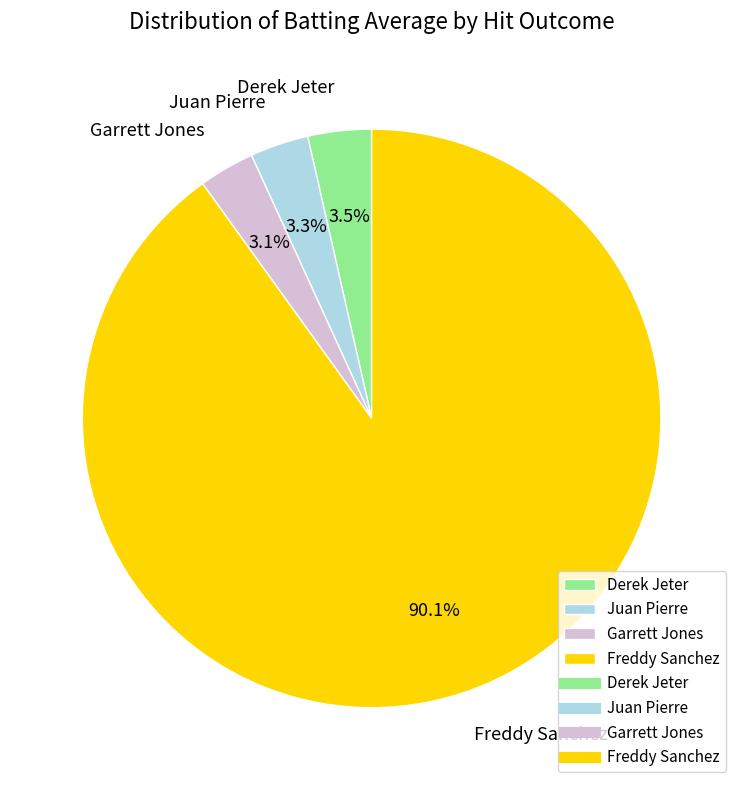

Is there any slice that represents more than half of the pie?

Yes